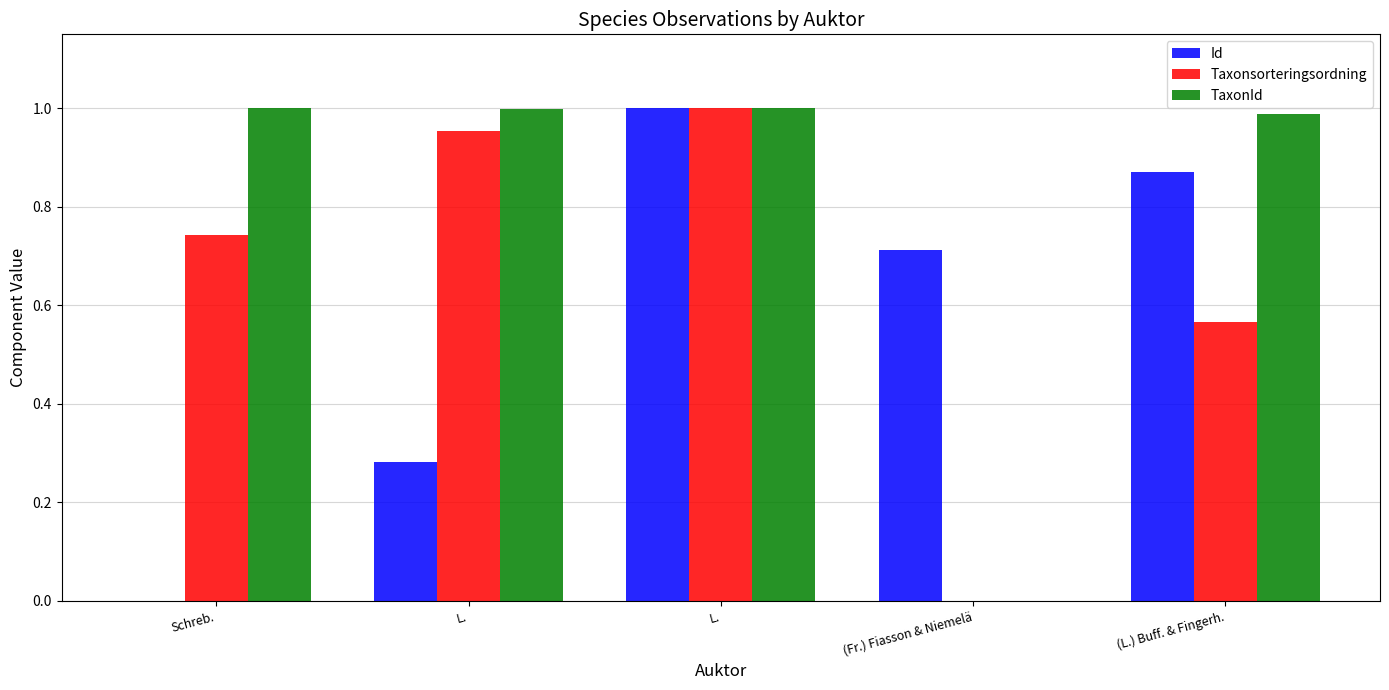

What is the sum of the Id values at L. and (Fr.) Fiasson & Niemelä?

1.0